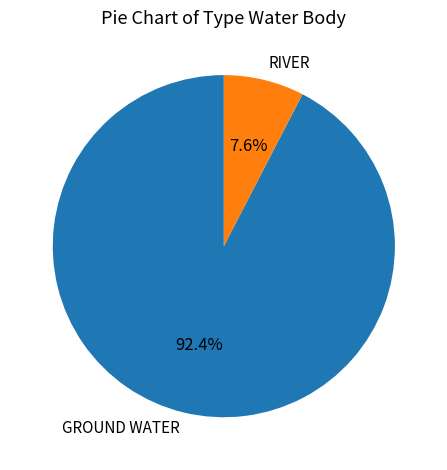

Does RIVER account for over 50% of the chart?

No